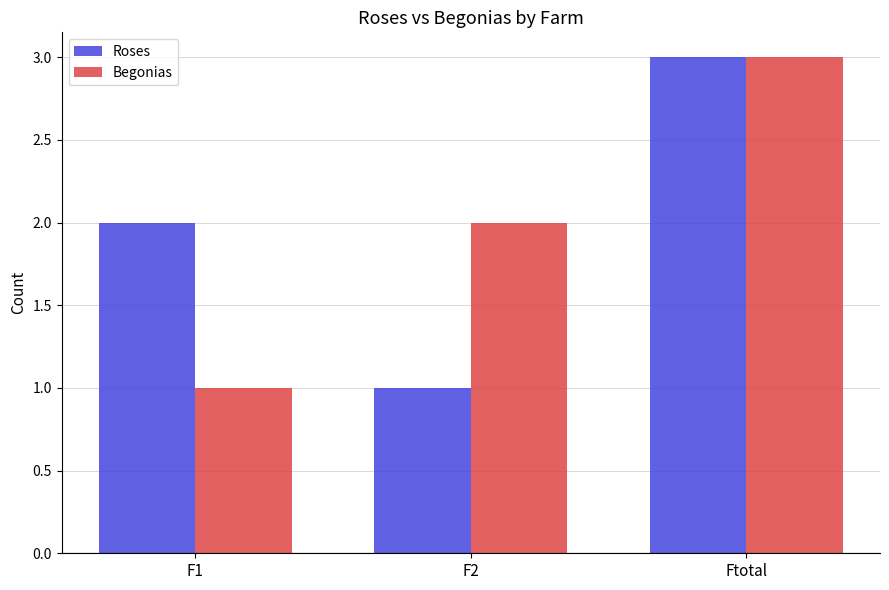

What is the sum of all Begonias values?

6